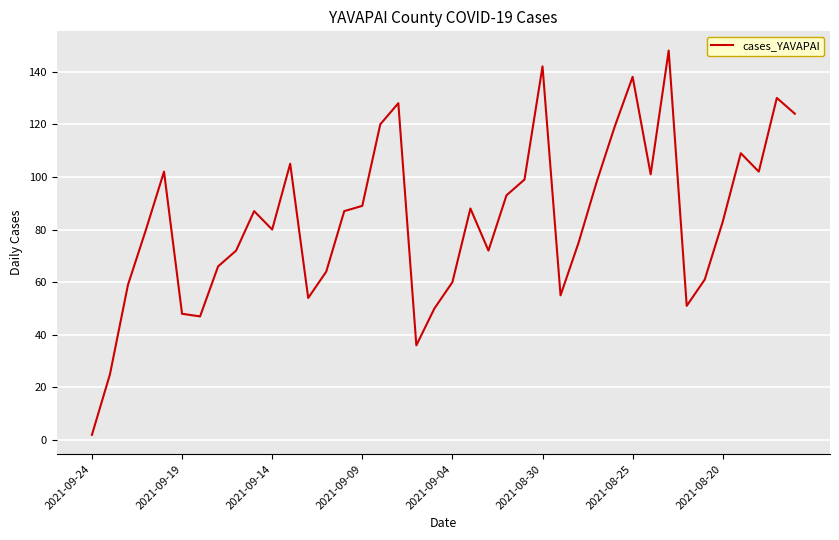

What is the difference between the maximum and minimum values?

146